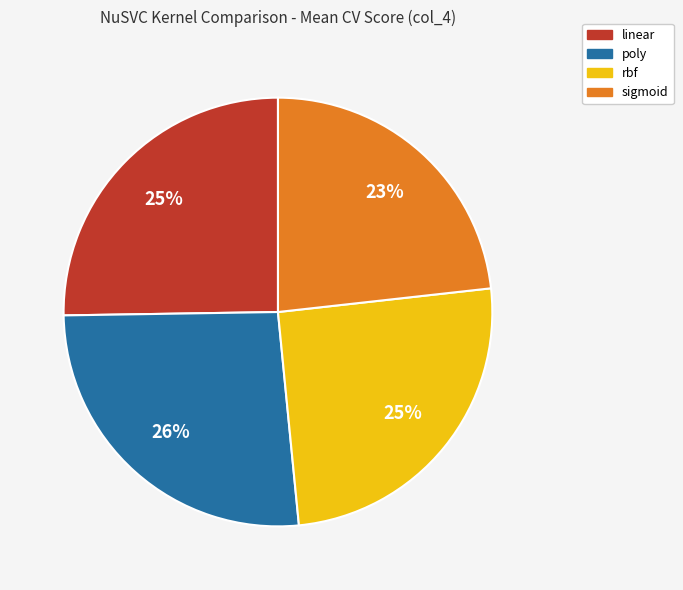

Combined, do poly and rbf account for over 50%?

Yes